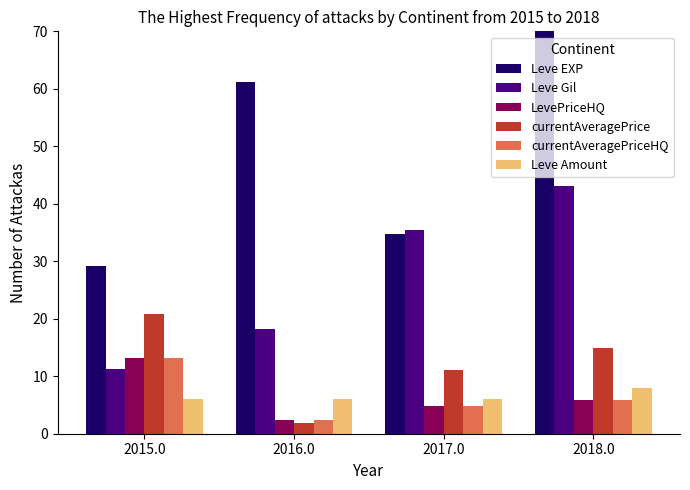

What is the difference between the currentAveragePriceHQ values at 2016.0 and 2017.0?

2.4